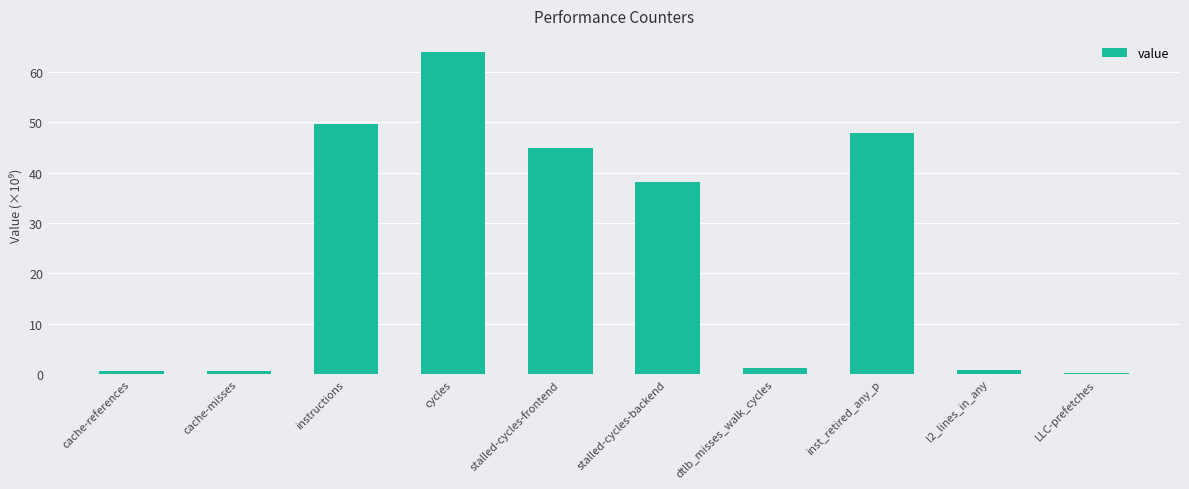

Where is the data nearest to the value 32?

stalled-cycles-backend